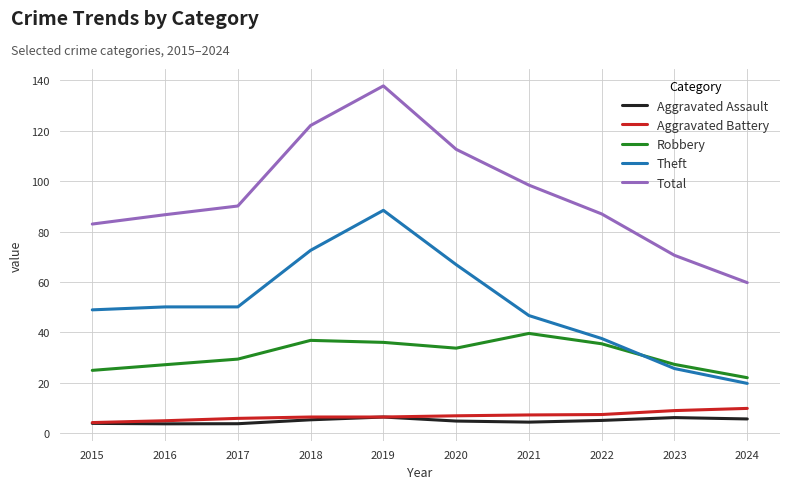

Which series has the widest spread of values?

Total